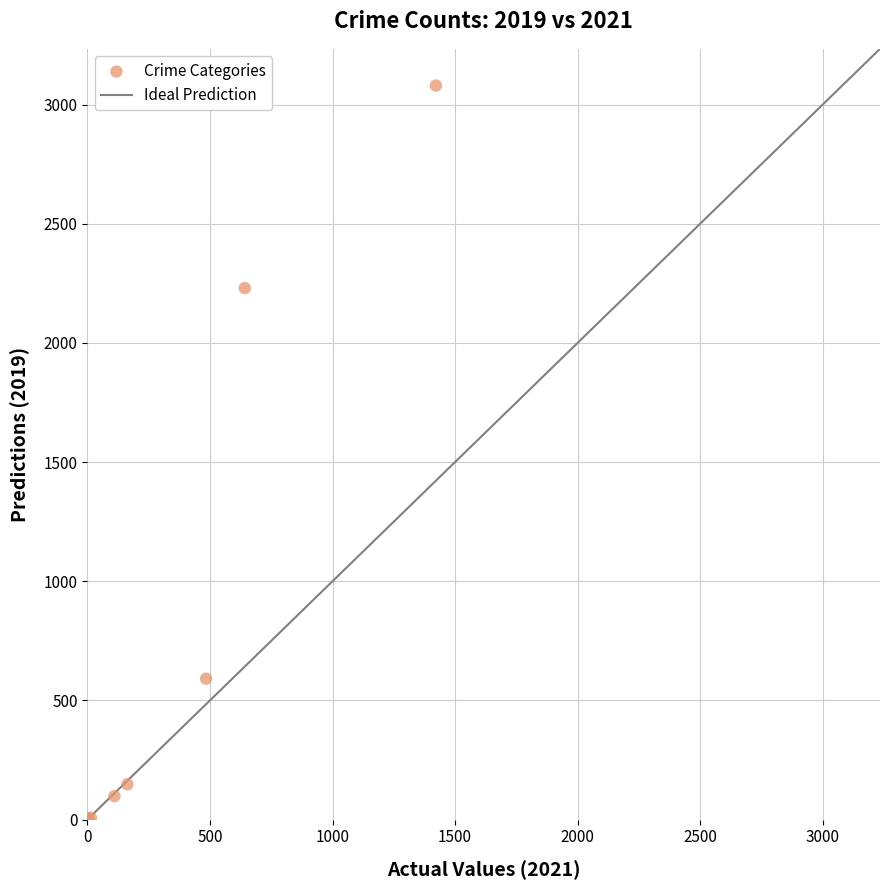

What Y value in the scatter plot is closest to 1540?

2230